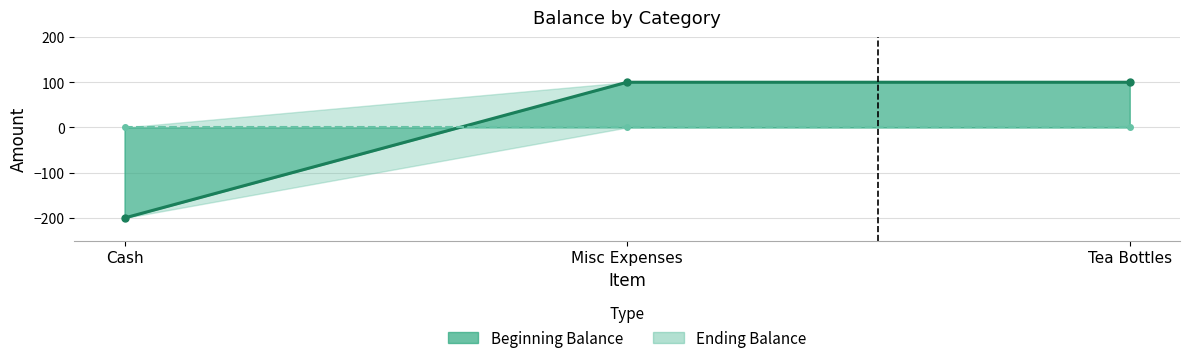

Does the chart display data point markers on the line(s)?

Yes